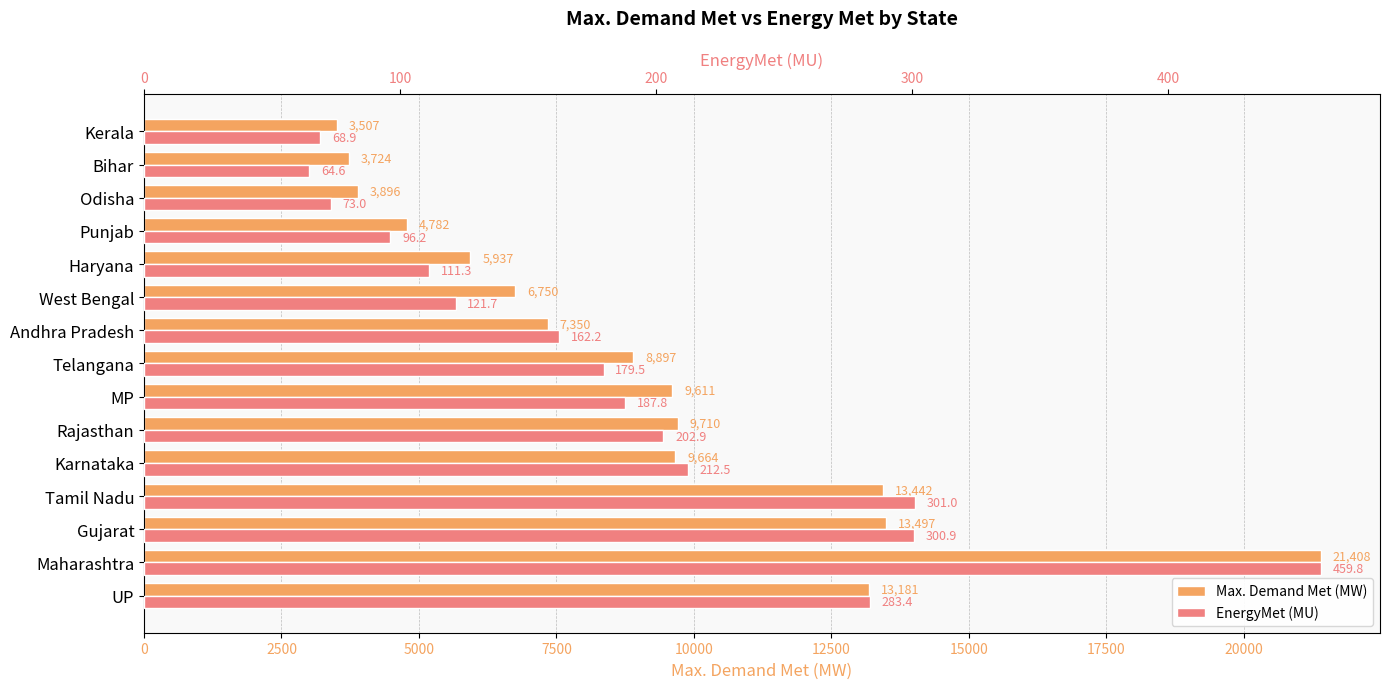

Is the value of EnergyMet (MU) at Andhra Pradesh greater than the value of Max. Demand Met (MW) at MP?

No